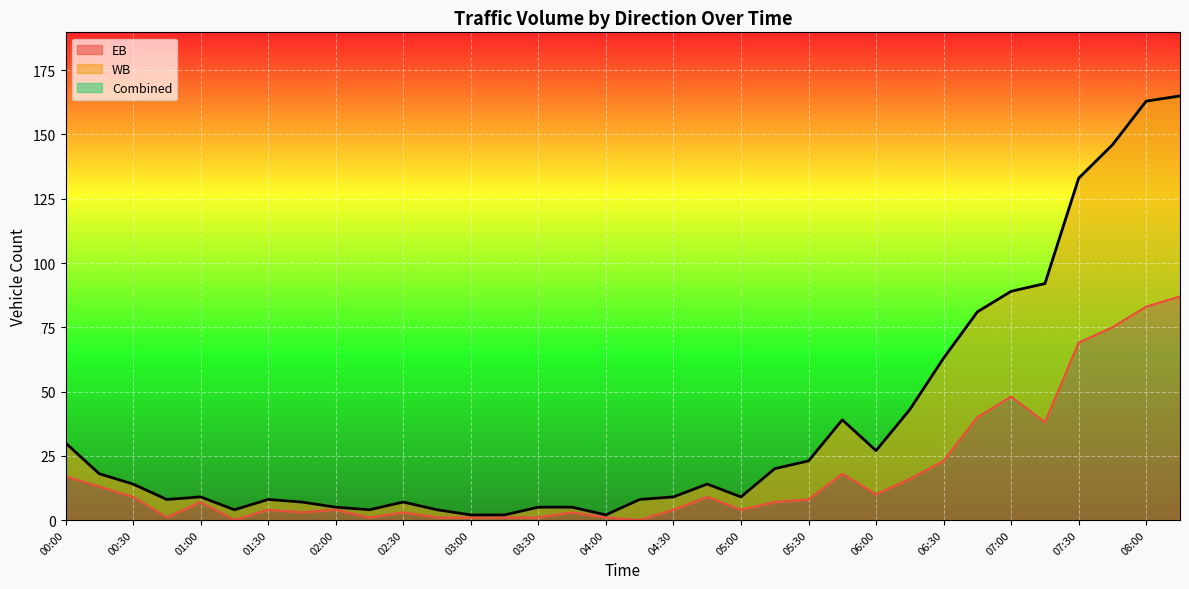

Reading right to left, extract all data points from this chart.

EB: 08:15=87	08:00=83	07:45=75	07:30=69	07:15=38	07:00=48	06:45=40	06:30=23	06:15=16	06:00=10	05:45=18	05:30=8	05:15=7	05:00=4	04:45=9	04:30=4	04:15=0	04:00=1	03:45=3	03:30=1	03:15=1	03:00=1	02:45=1	02:30=3	02:15=1	02:00=4	01:45=3	01:30=4	01:15=0	01:00=7	00:45=1	00:30=9	00:15=13	00:00=17
WB: 08:15=165	08:00=163	07:45=146	07:30=133	07:15=92	07:00=89	06:45=81	06:30=63	06:15=43	06:00=27	05:45=39	05:30=23	05:15=20	05:00=9	04:45=14	04:30=9	04:15=8	04:00=2	03:45=5	03:30=5	03:15=2	03:00=2	02:45=4	02:30=7	02:15=4	02:00=5	01:45=7	01:30=8	01:15=4	01:00=9	00:45=8	00:30=14	00:15=18	00:00=30
Combined: 08:15=165	08:00=163	07:45=146	07:30=133	07:15=92	07:00=89	06:45=81	06:30=63	06:15=43	06:00=27	05:45=39	05:30=23	05:15=20	05:00=9	04:45=14	04:30=9	04:15=8	04:00=2	03:45=5	03:30=5	03:15=2	03:00=2	02:45=4	02:30=7	02:15=4	02:00=5	01:45=7	01:30=8	01:15=4	01:00=9	00:45=8	00:30=14	00:15=18	00:00=30